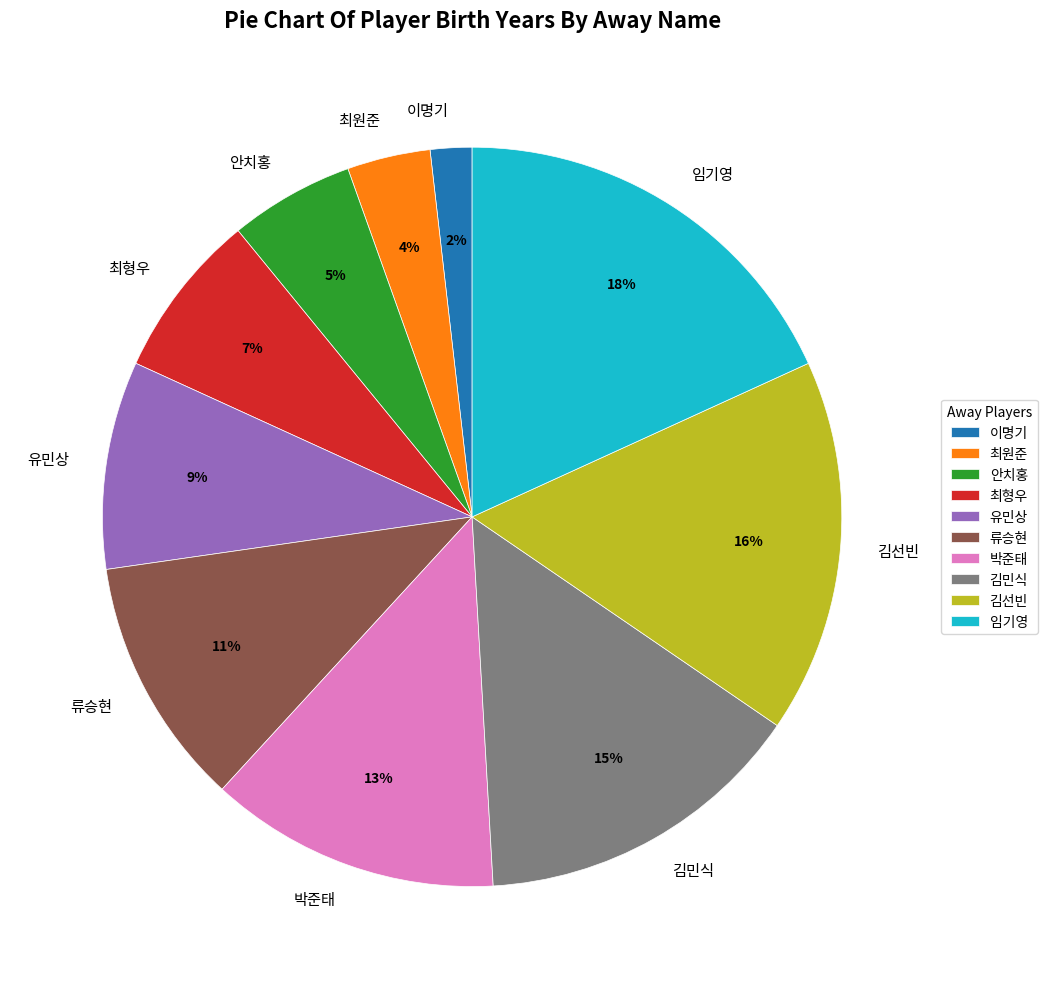

What percentage is the 유민상 slice, to the nearest percent?

9%